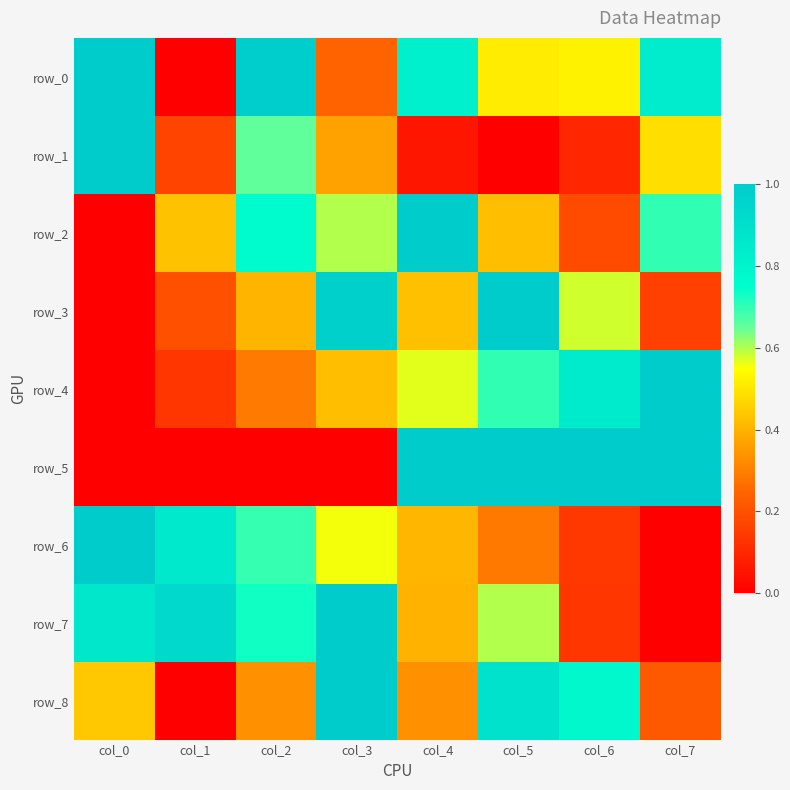

Which series has the widest spread of values?

row_0